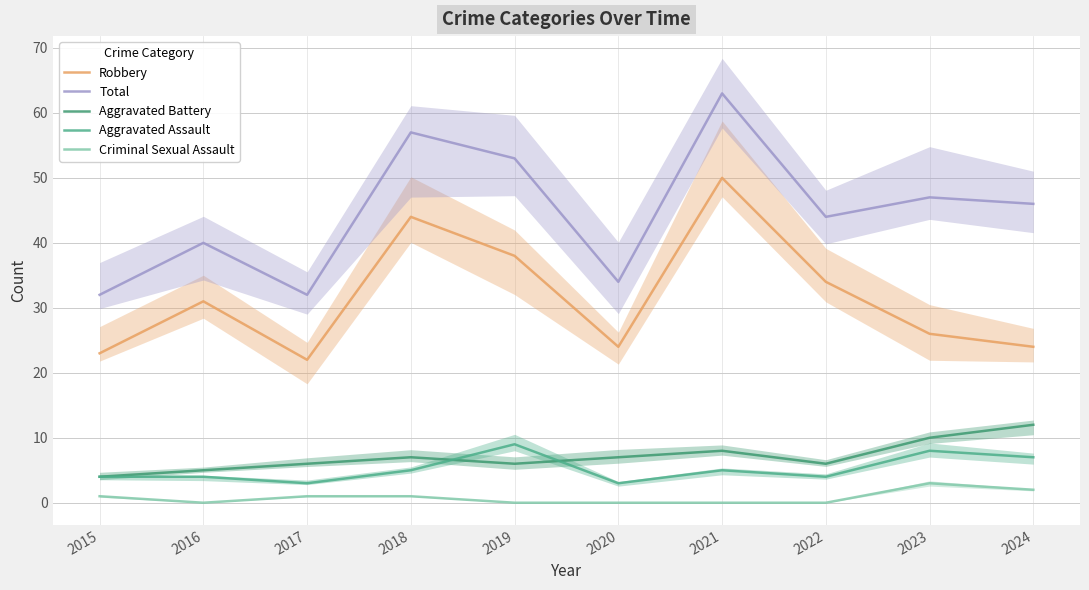

Where is the first local maximum for Total?

2016